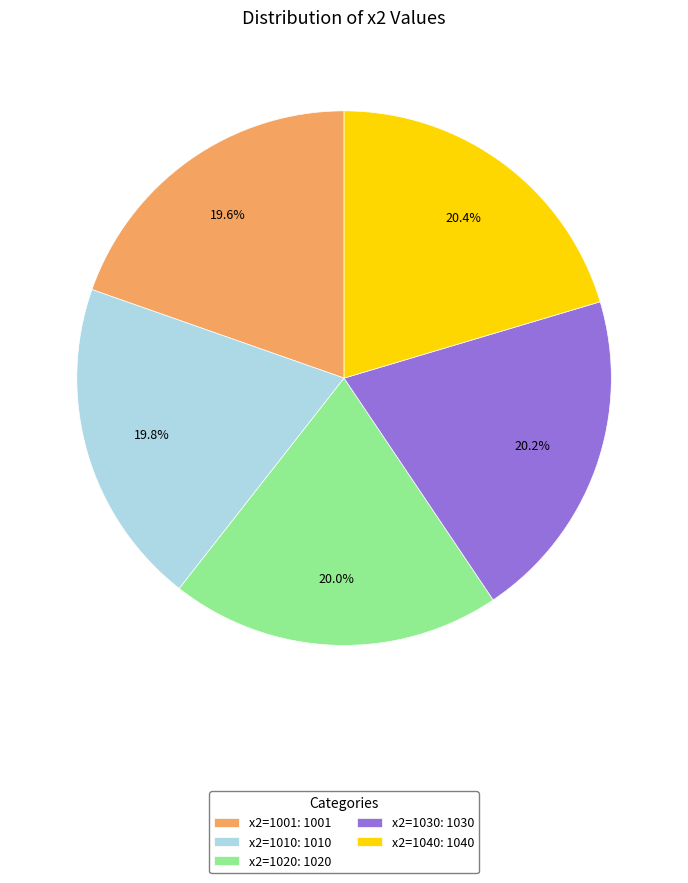

How many segments does this pie chart have?

5